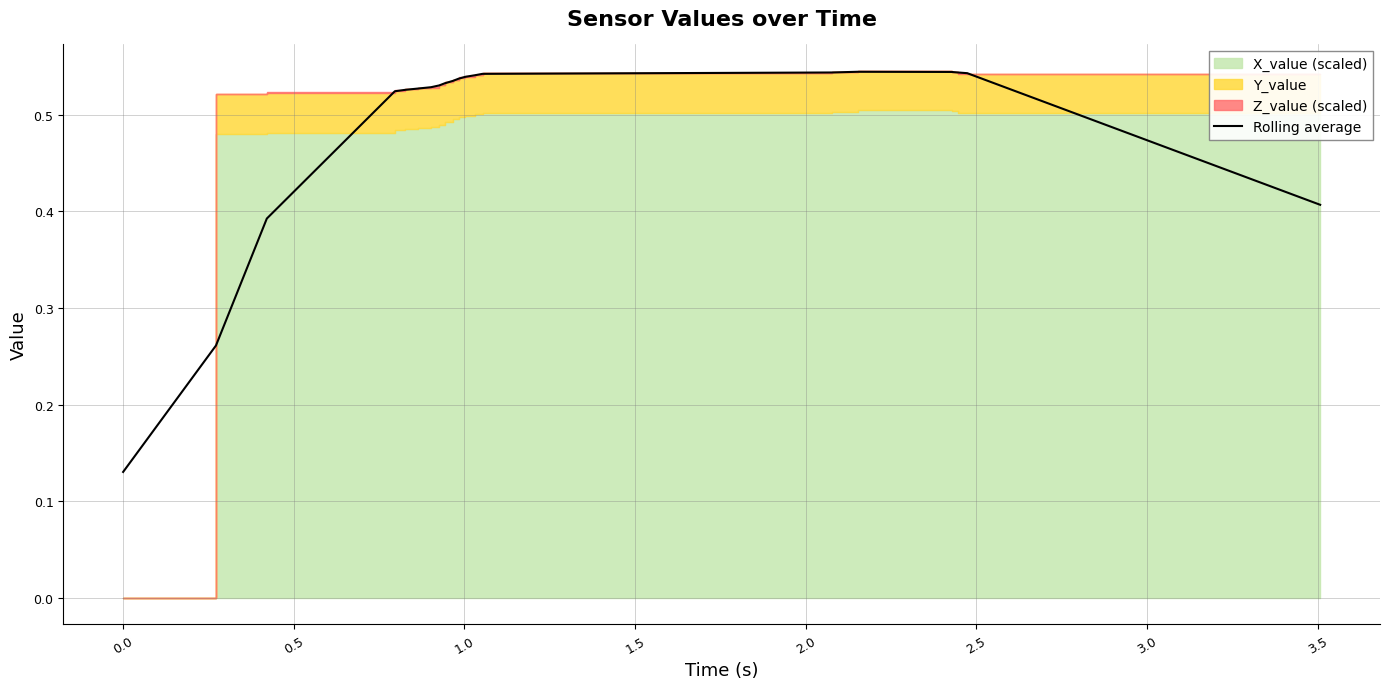

What is the value of the 9th point from the left?

0.5